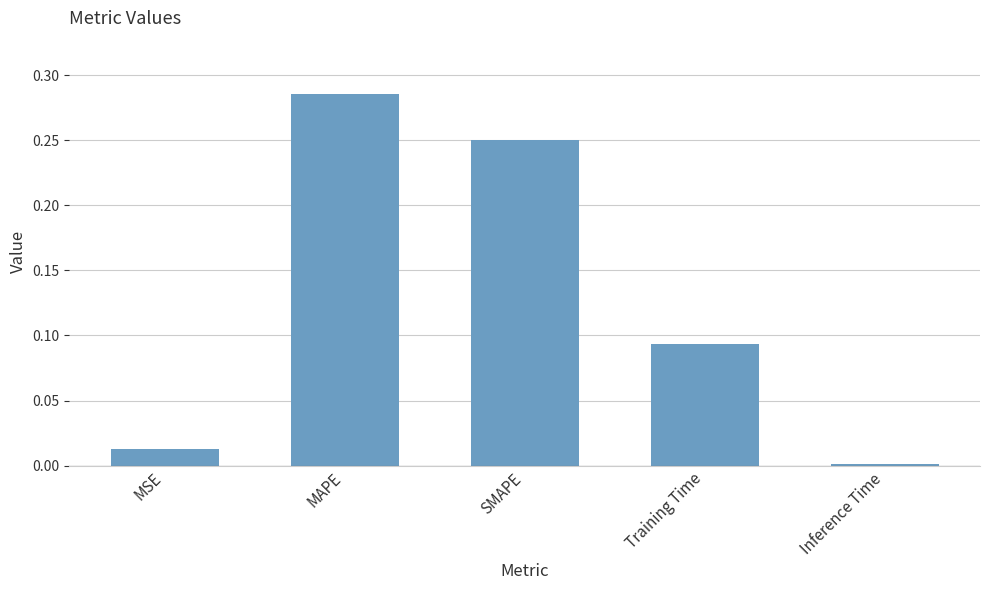

How many bars are there in total?

5